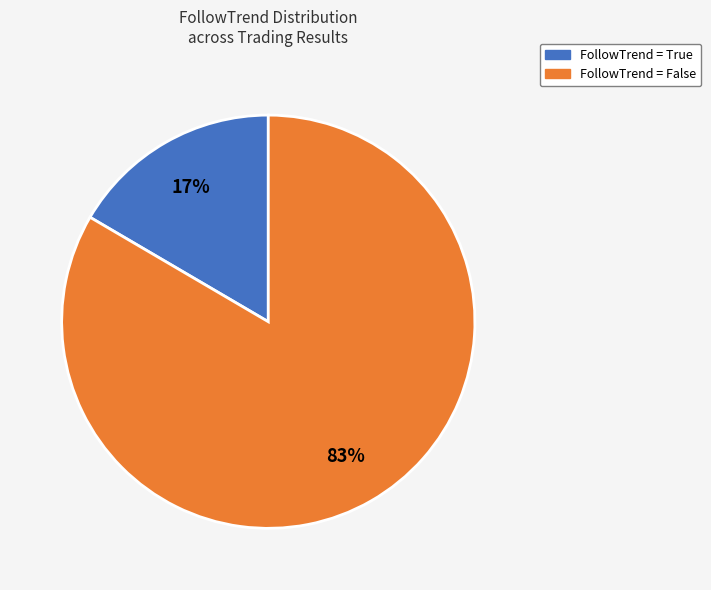

Is there a majority slice in this chart?

Yes